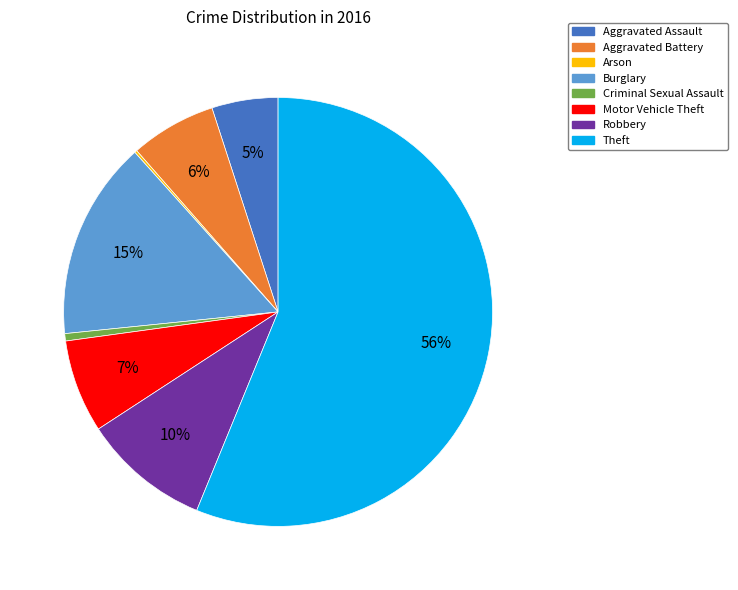

To the nearest percent, what portion does Criminal Sexual Assault represent?

1%